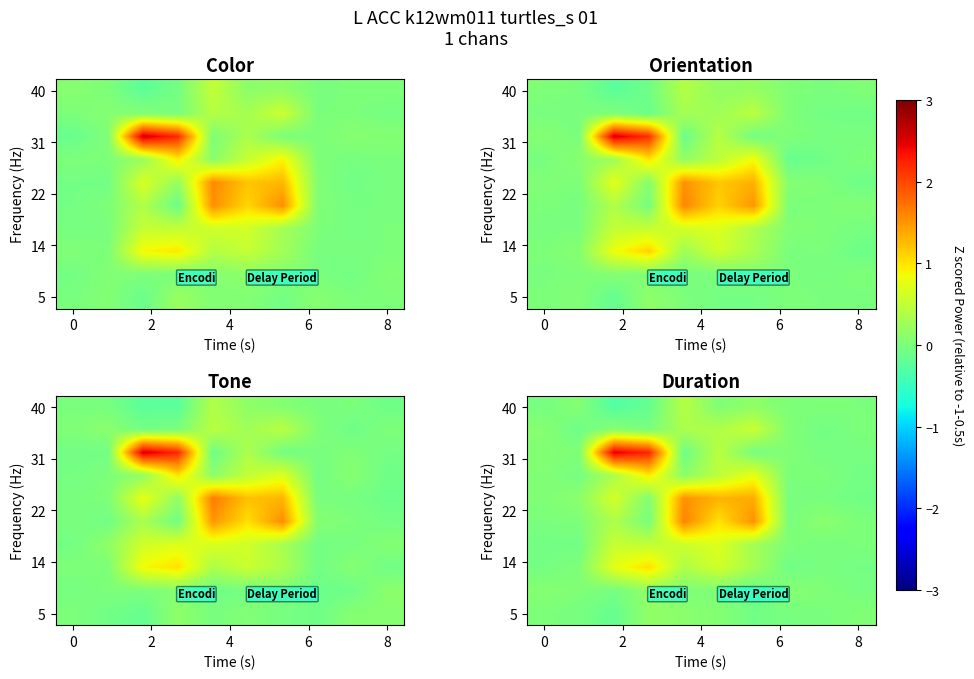

What is the difference between the highest and lowest values at 0?

0.1